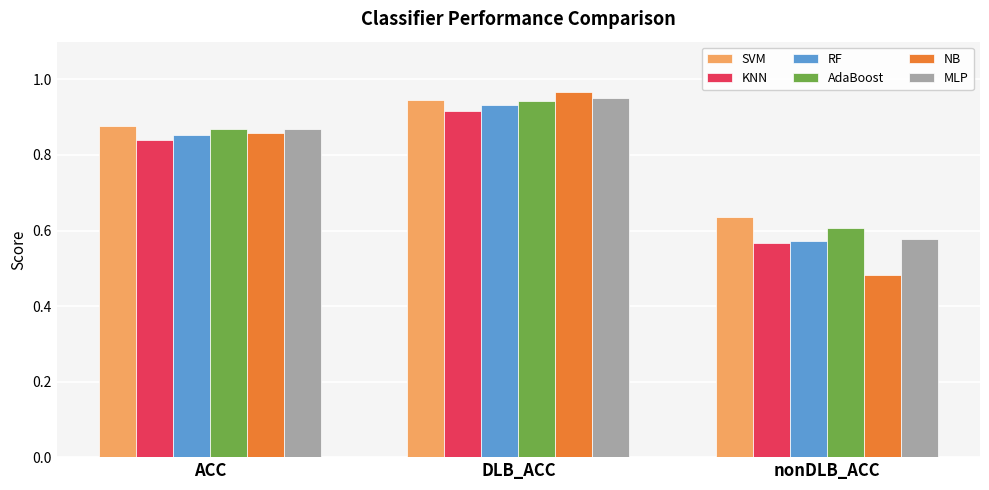

Rank the categories by MLP value from lowest to highest.

nonDLB_ACC, ACC, DLB_ACC